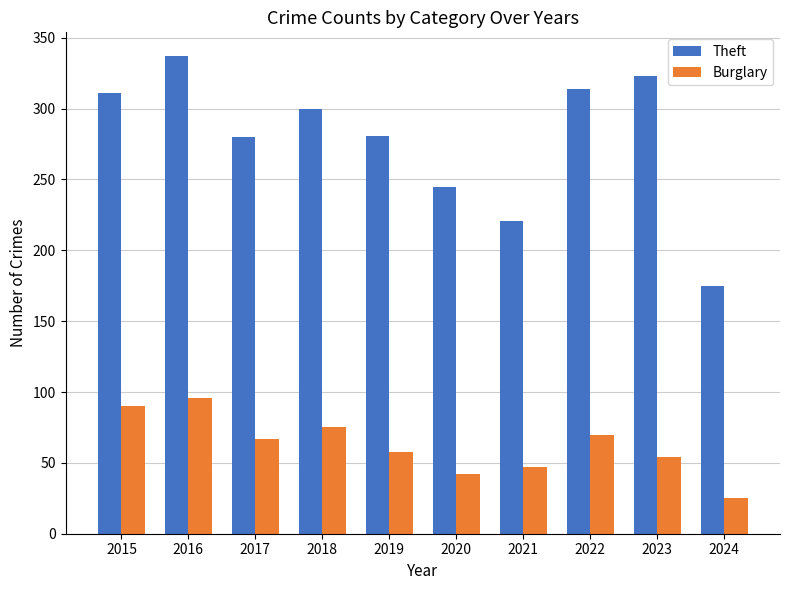

What is the maximum value shown in the chart?

337